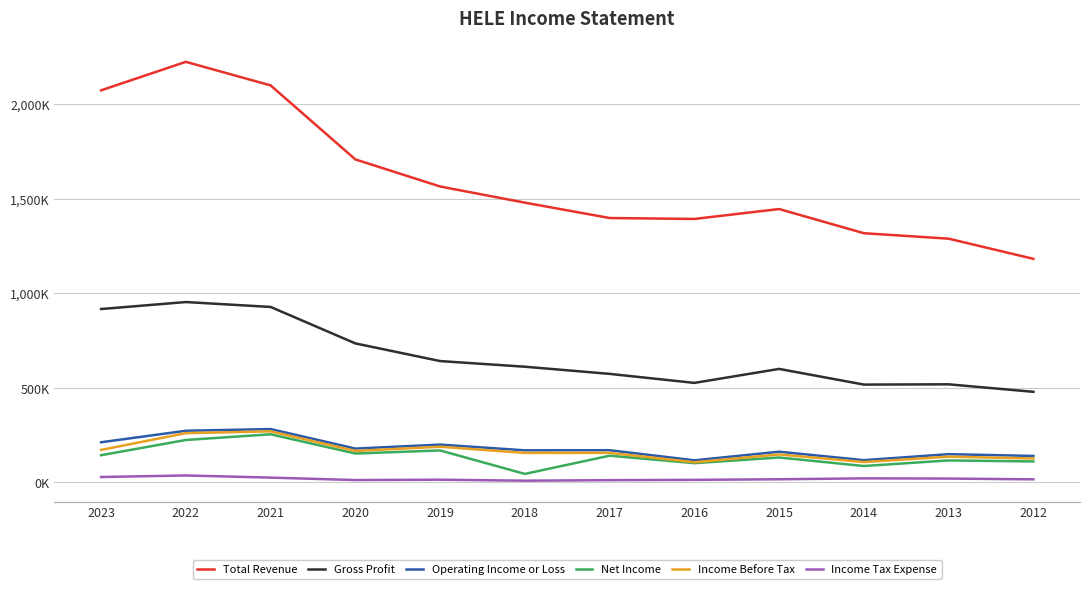

What are all the series names shown in the legend?

Total Revenue, Gross Profit, Operating Income or Loss, Net Income, Income Before Tax, Income Tax Expense